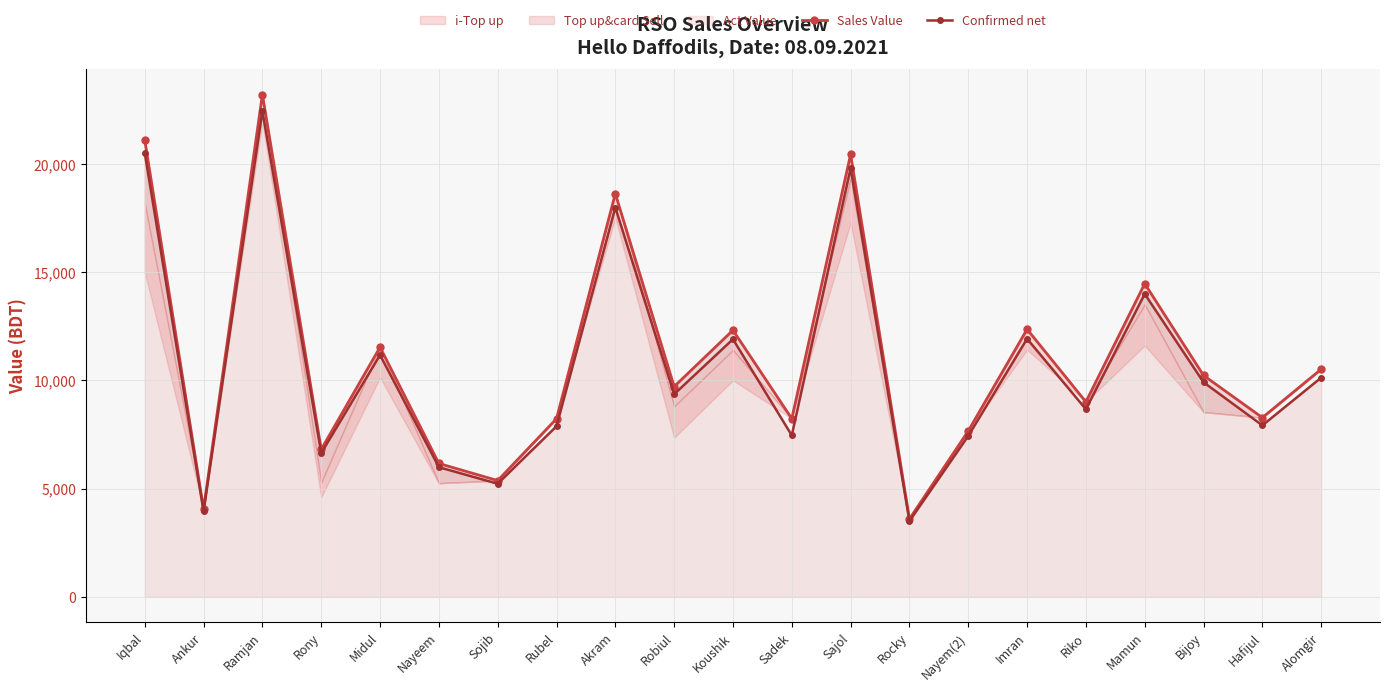

True or false: Sales Value and Confirmed net cross at least once.

False